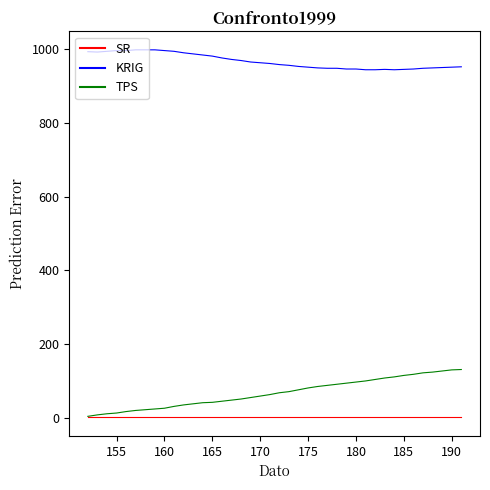

What are all the series names shown in the legend?

SR, KRIG, TPS